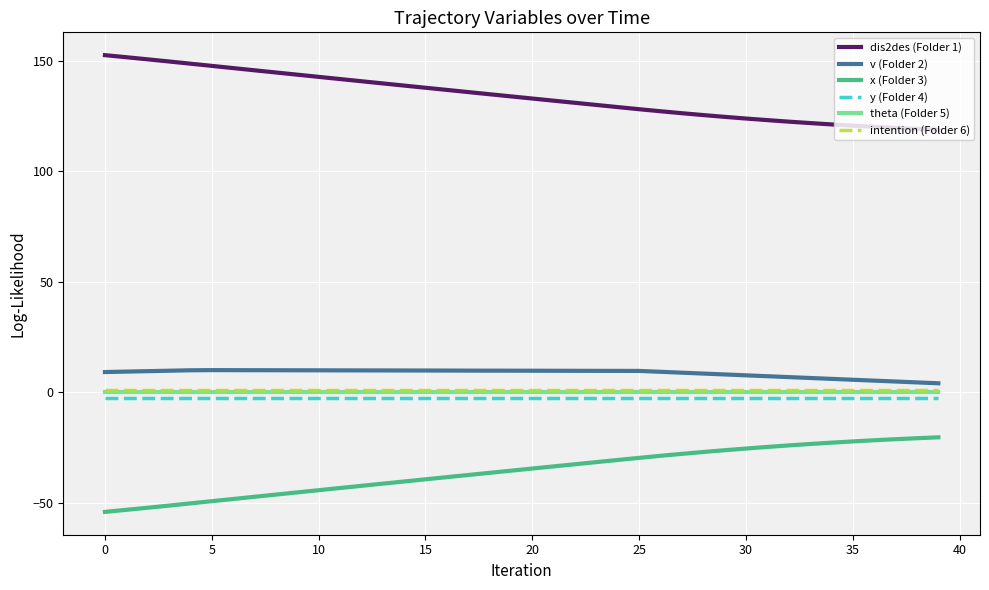

Which series has the largest total across all categories?

dis2des (Folder 1)